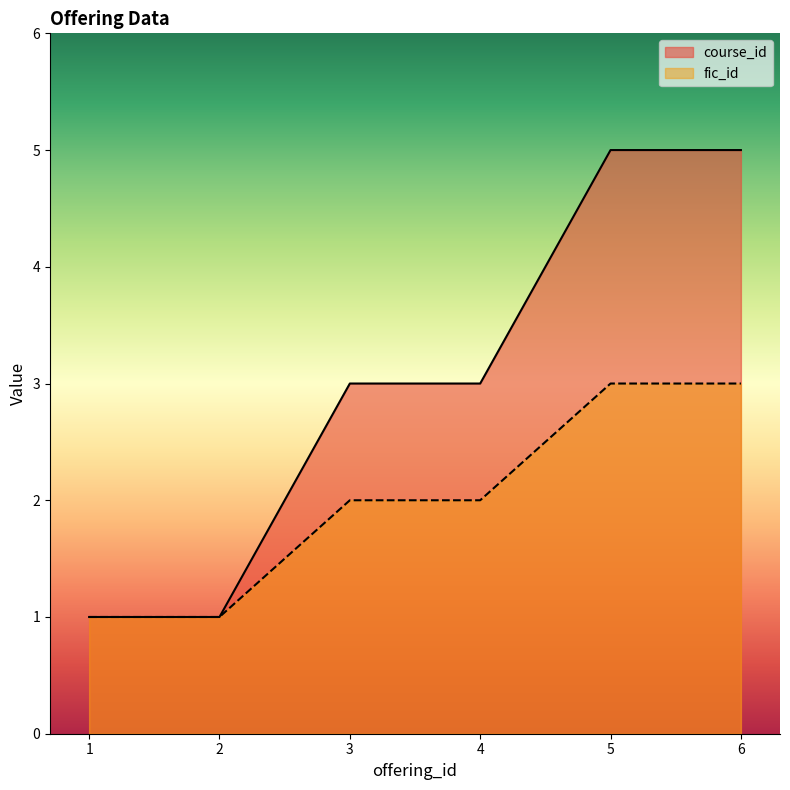

How many lines are shown in the chart?

2